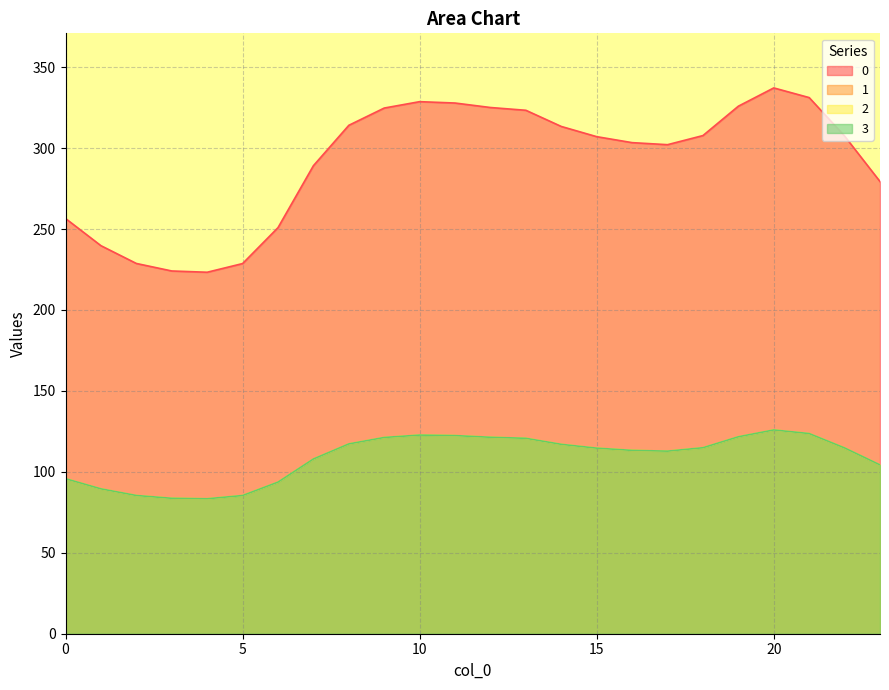

At which category does 3 reach its first local peak?

10